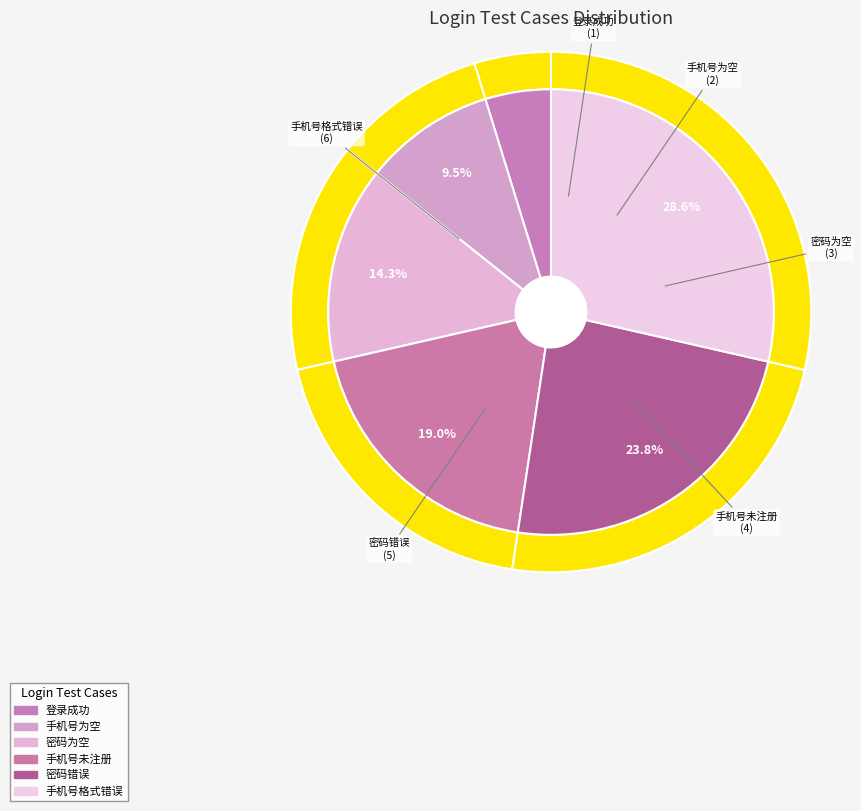

Approximately how many times larger is the value at 手机号格式错误 compared to 手机号为空?

3.0